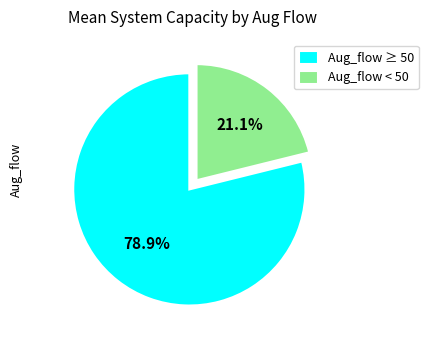

Rank the categories by value from highest to lowest.

Aug_flow ≥ 50, Aug_flow < 50